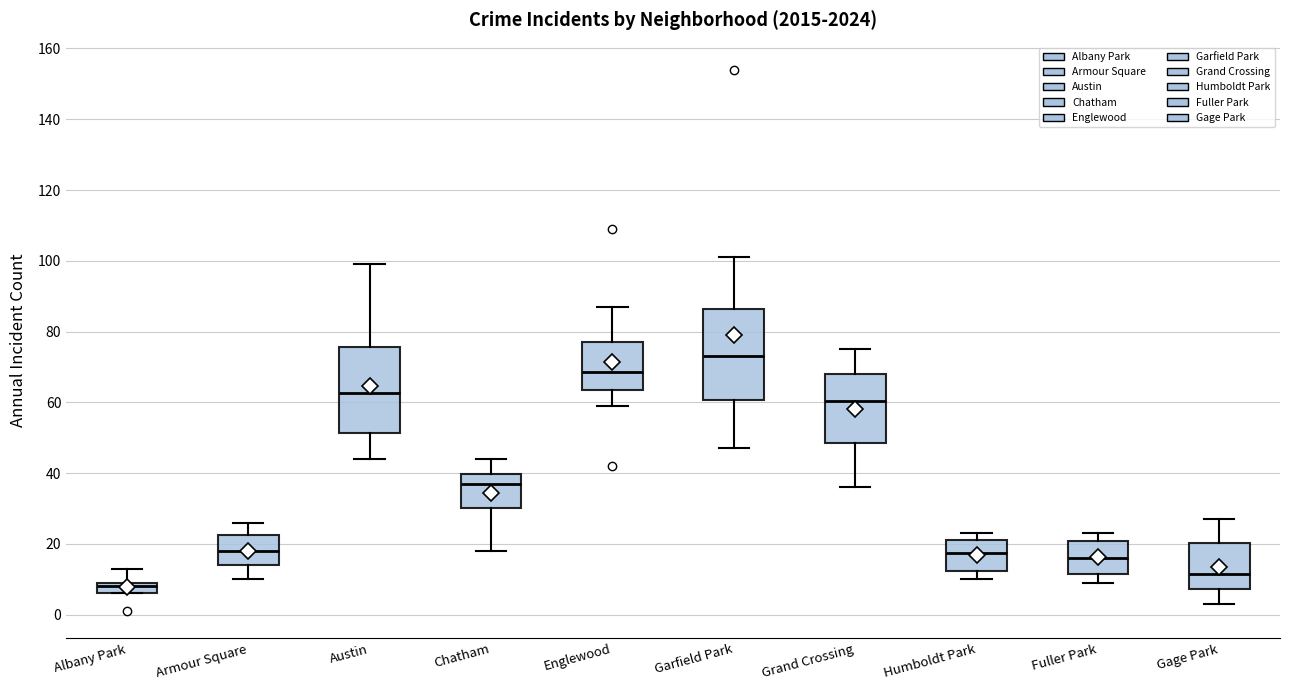

Where does the upper whisker of the box for Grand Crossing end on the y-axis? The values are not printed on the chart, so give them approximately, as read against the axis.

76